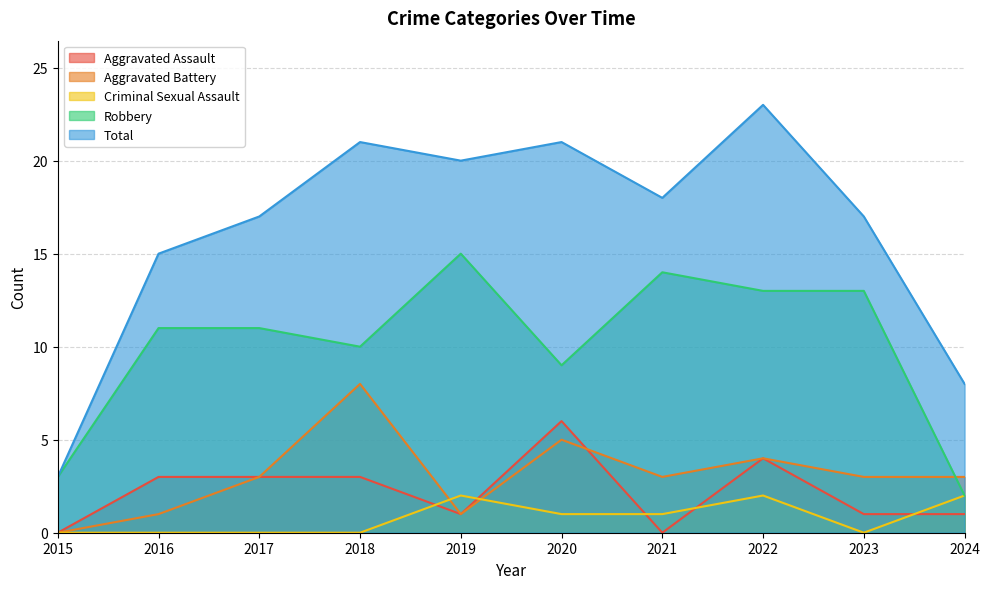

The Aggravated Assault series shows 0 at 2021. True or false?

True